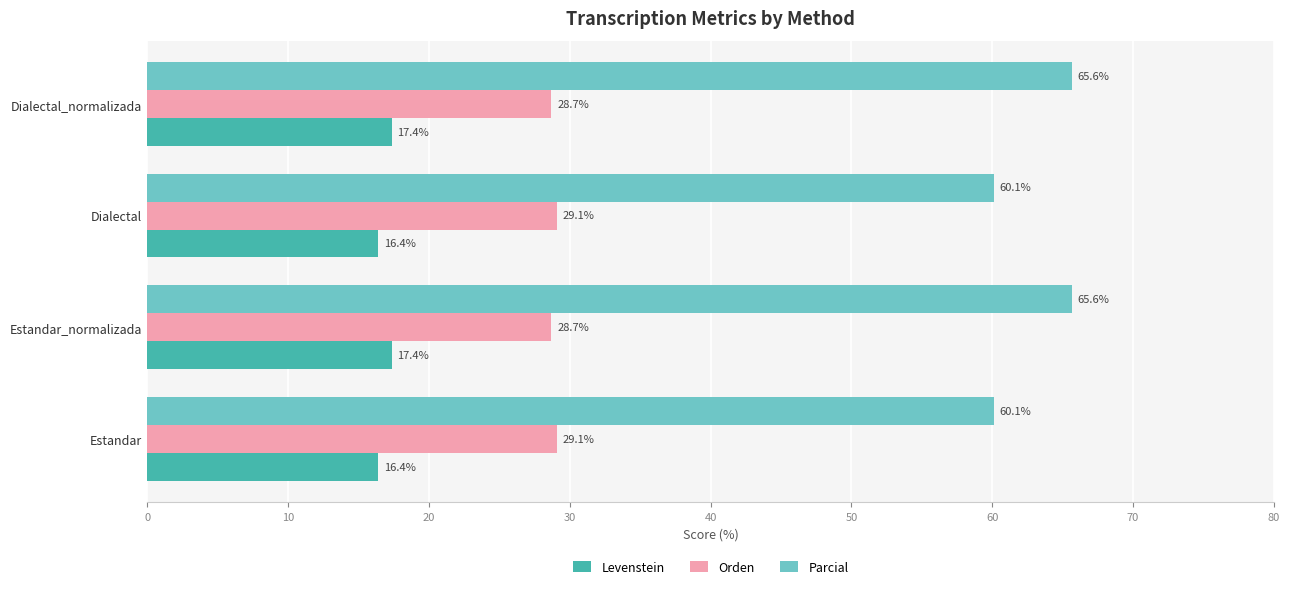

Which series has the largest range (max minus min)?

Parcial